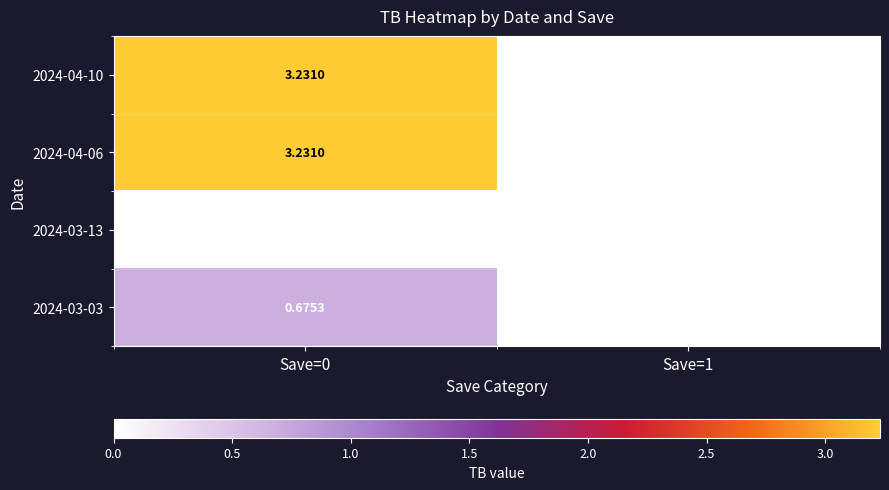

Is the value of 2024-04-10 at Save=1 greater than the value of 2024-04-06 at Save=0?

No